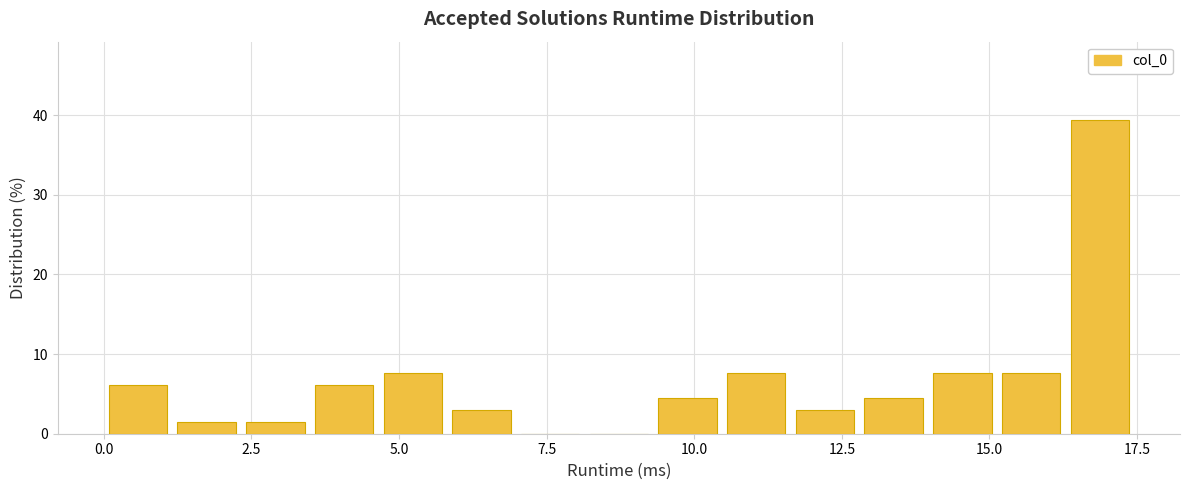

Around what value on the x-axis is the tallest bar? Give the approximate position of its centre, as read against the axis.

17.0